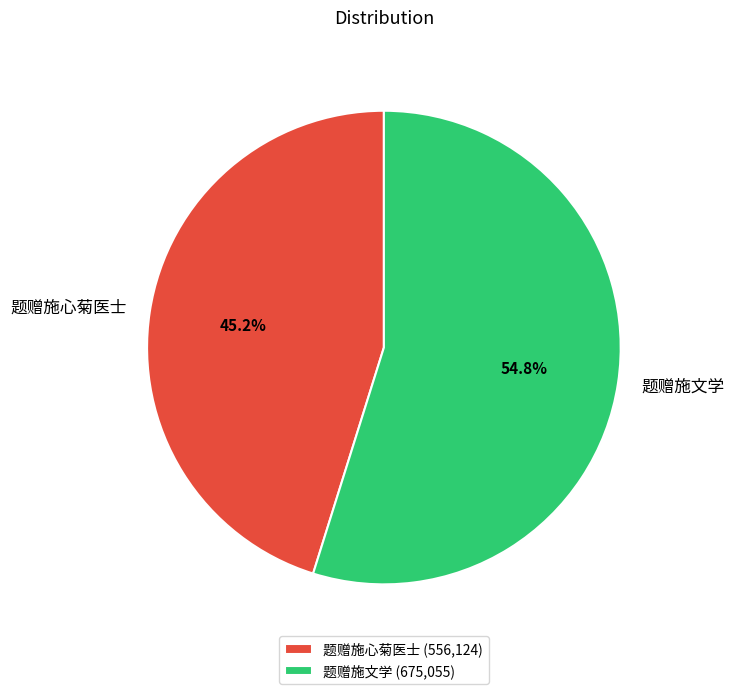

Is there any slice that represents more than half of the pie?

Yes